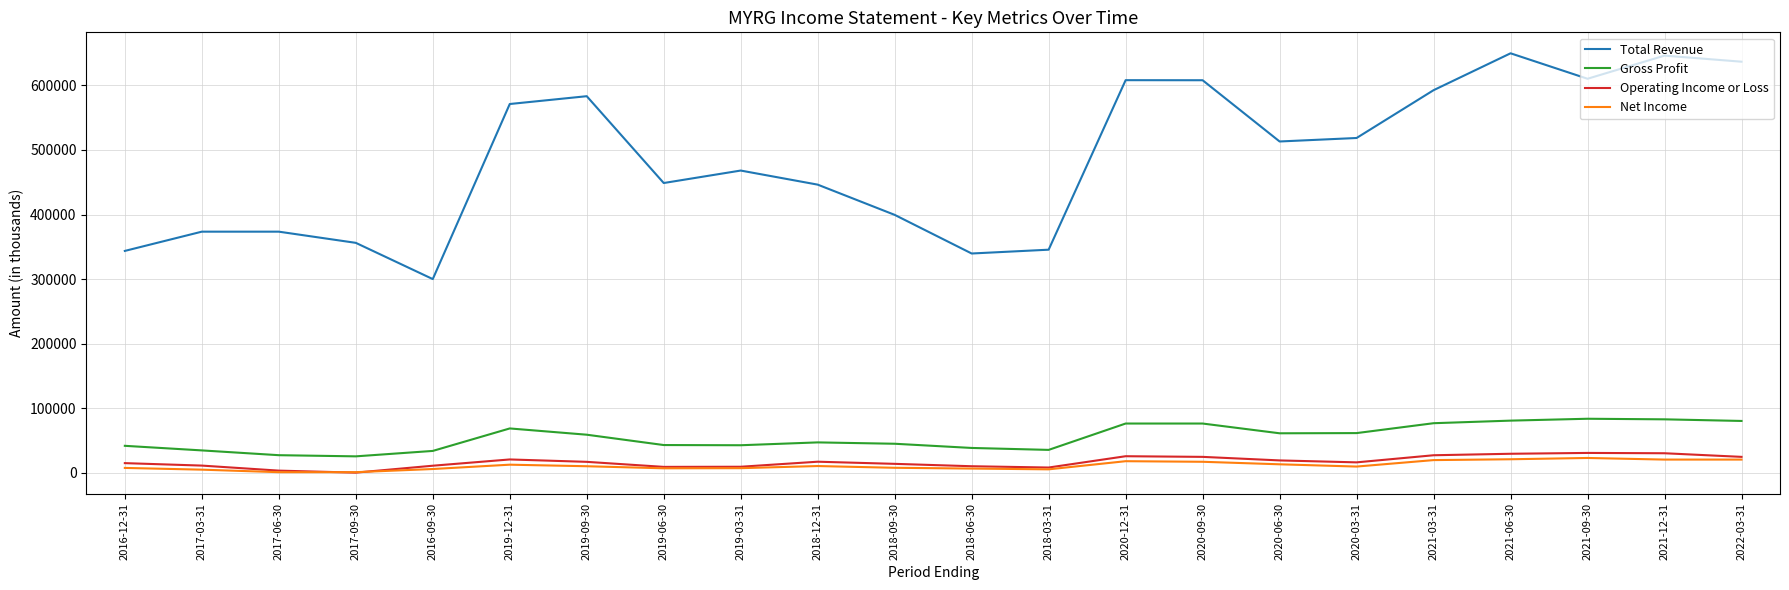

What is the difference between the maximum and second lowest values in the Net Income series?

22000